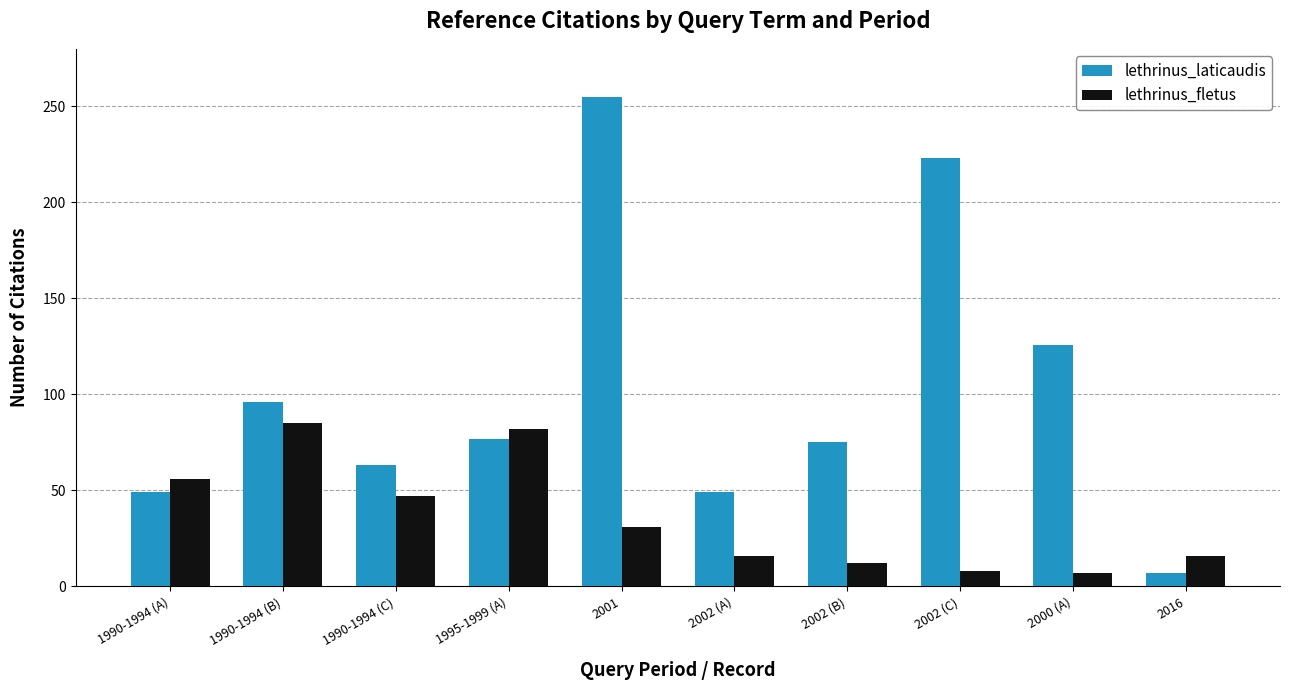

True or false: lethrinus_fletus has a value of 47 at 1990-1994 (C).

True